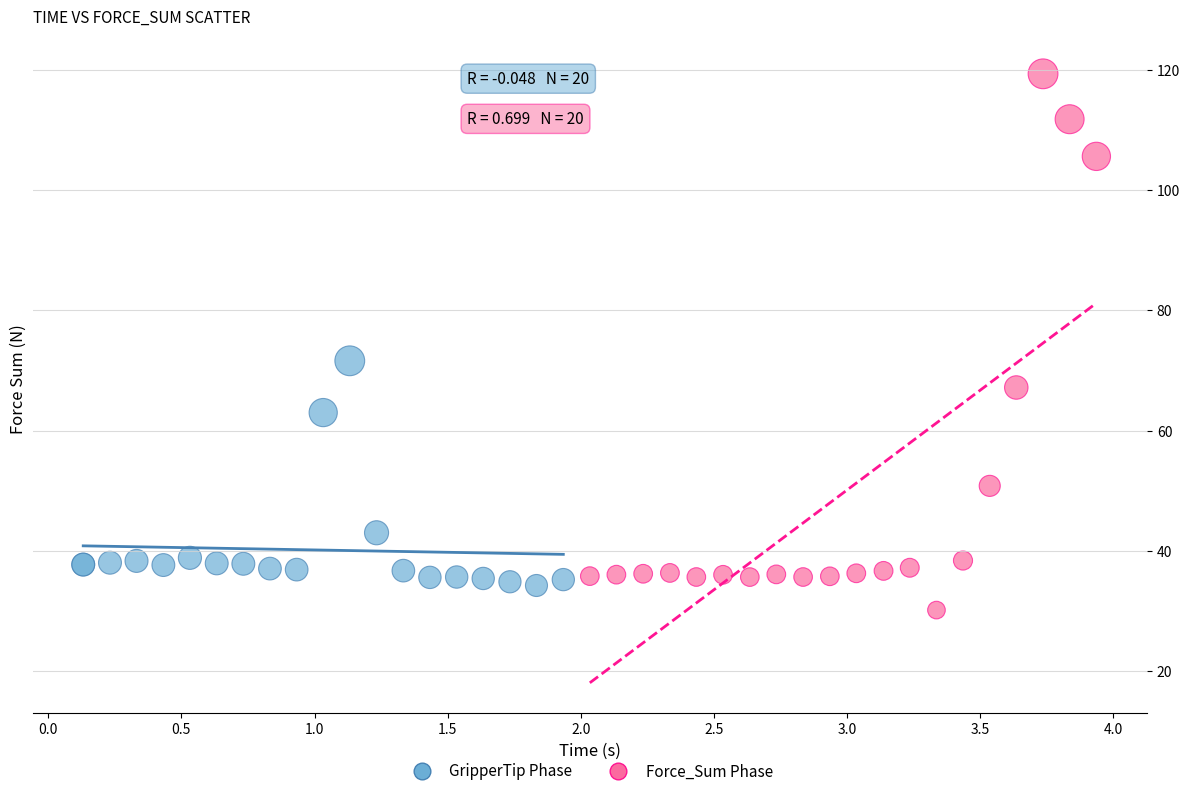

Which series reaches the minimum Y coordinate?

Force_Sum Phase